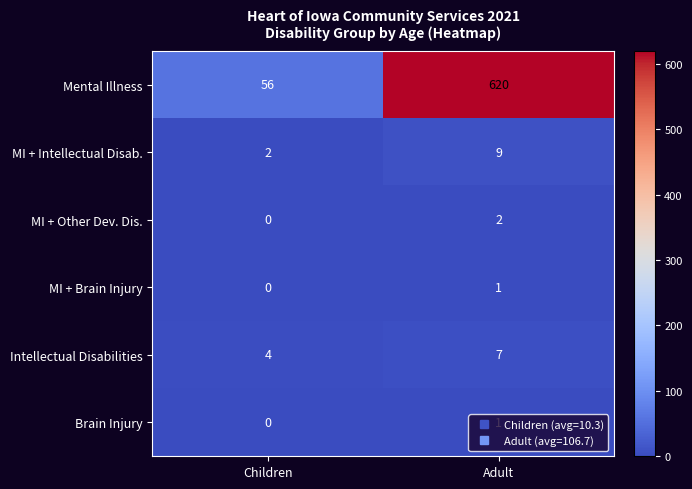

Rank the categories by Brain Injury value from lowest to highest.

Children, Adult